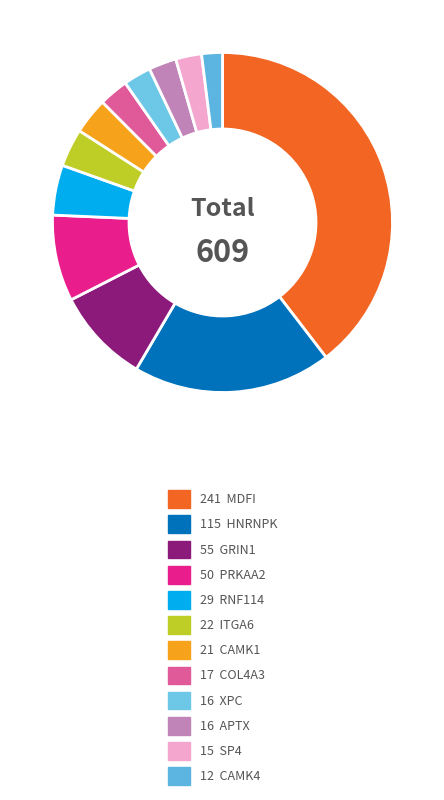

Does any single category account for the majority?

No